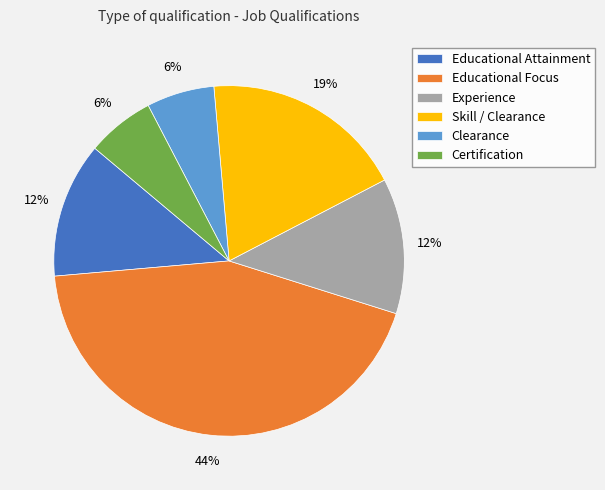

True or false: Experience accounts for 6% of the total.

False